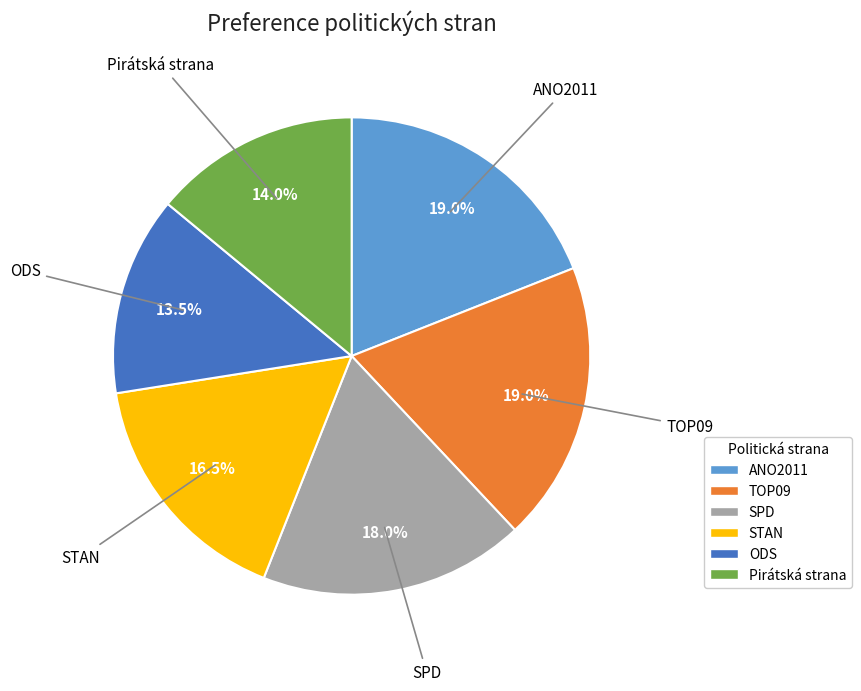

Does ANO2011 account for over 50% of the chart?

No